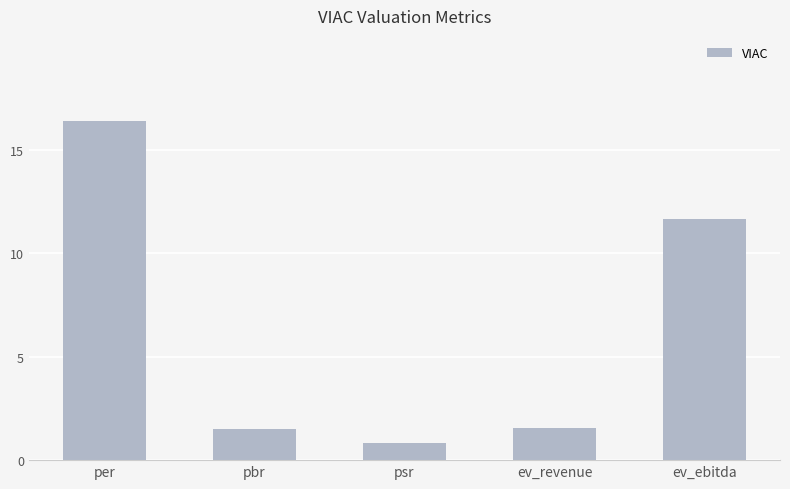

Where is the data nearest to the value 8?

ev_ebitda